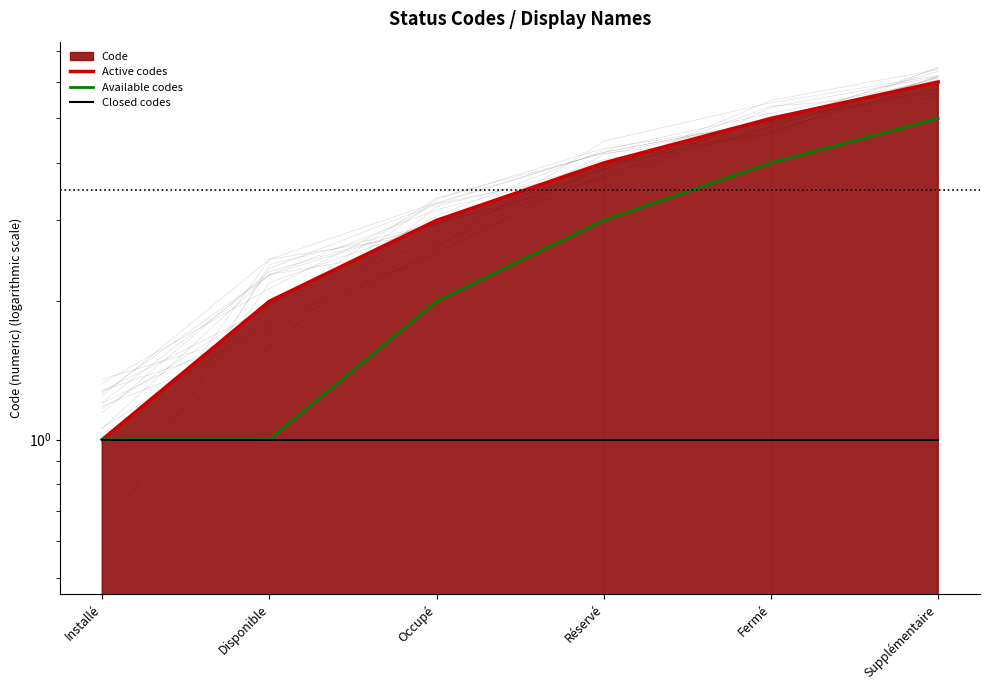

Reading right to left, transcribe all the data shown in this chart.

Active codes: Supplémentaire=6	Fermé=5	Réservé=4	Occupé=3	Disponible=2	Installé=1
Available codes: Supplémentaire=5	Fermé=4	Réservé=3	Occupé=2	Disponible=1	Installé=1
Closed codes: Supplémentaire=1	Fermé=1	Réservé=1	Occupé=1	Disponible=1	Installé=1